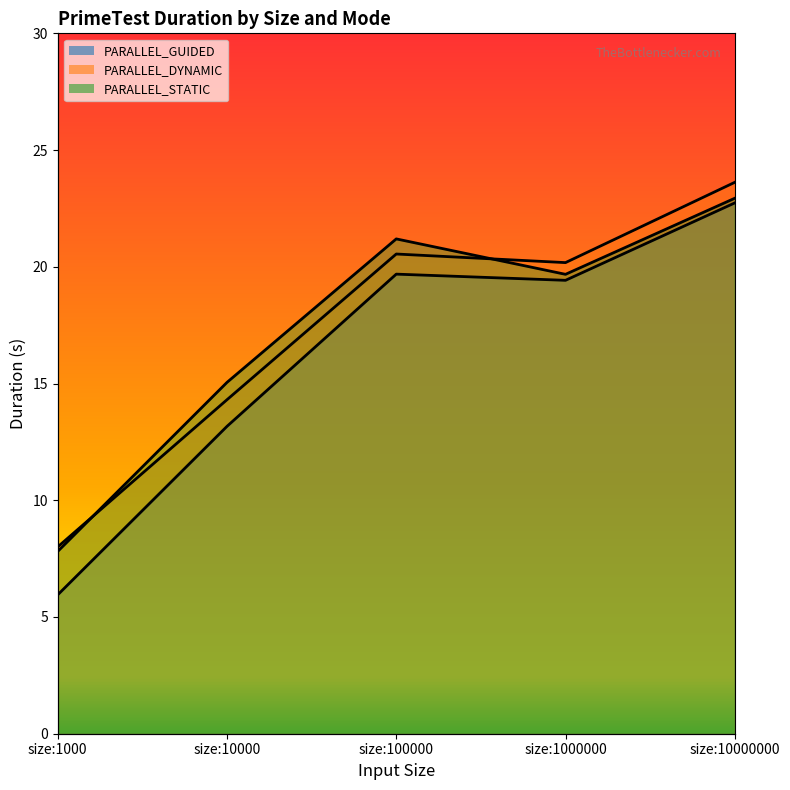

What is the spread (max minus min) of values at size:1000?

2.1